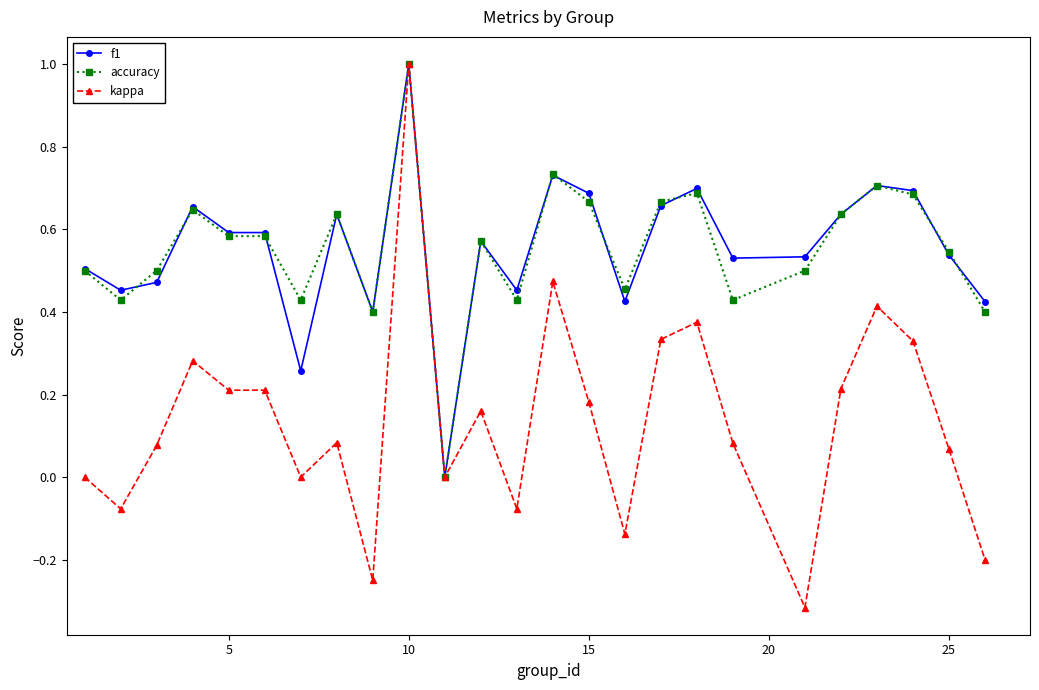

True or false: f1 has more than 0 points higher than both neighbors.

True